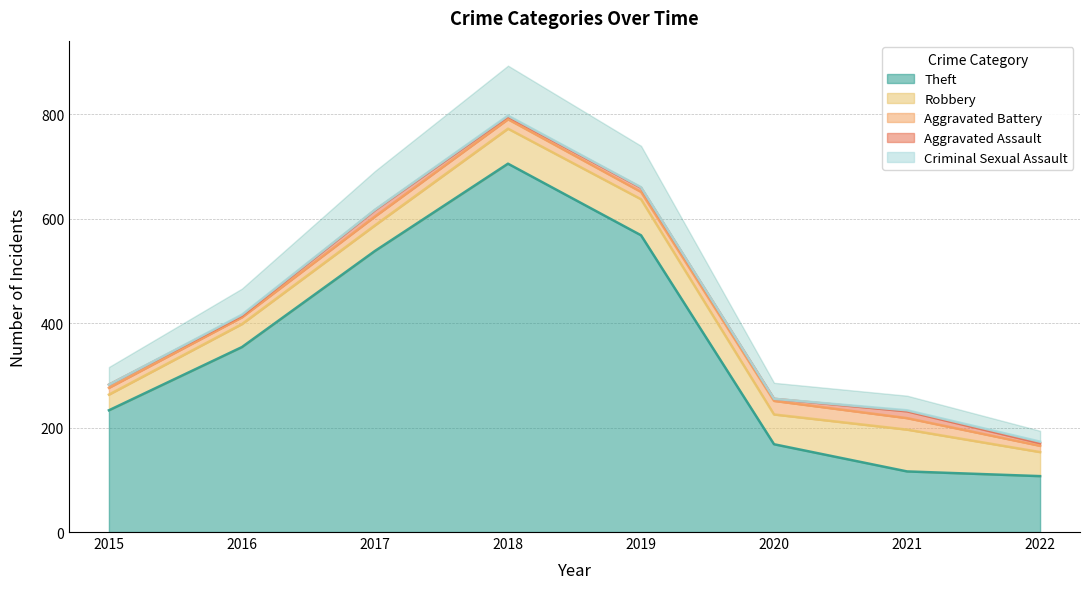

What is the difference between the highest and lowest values at 2018?

703